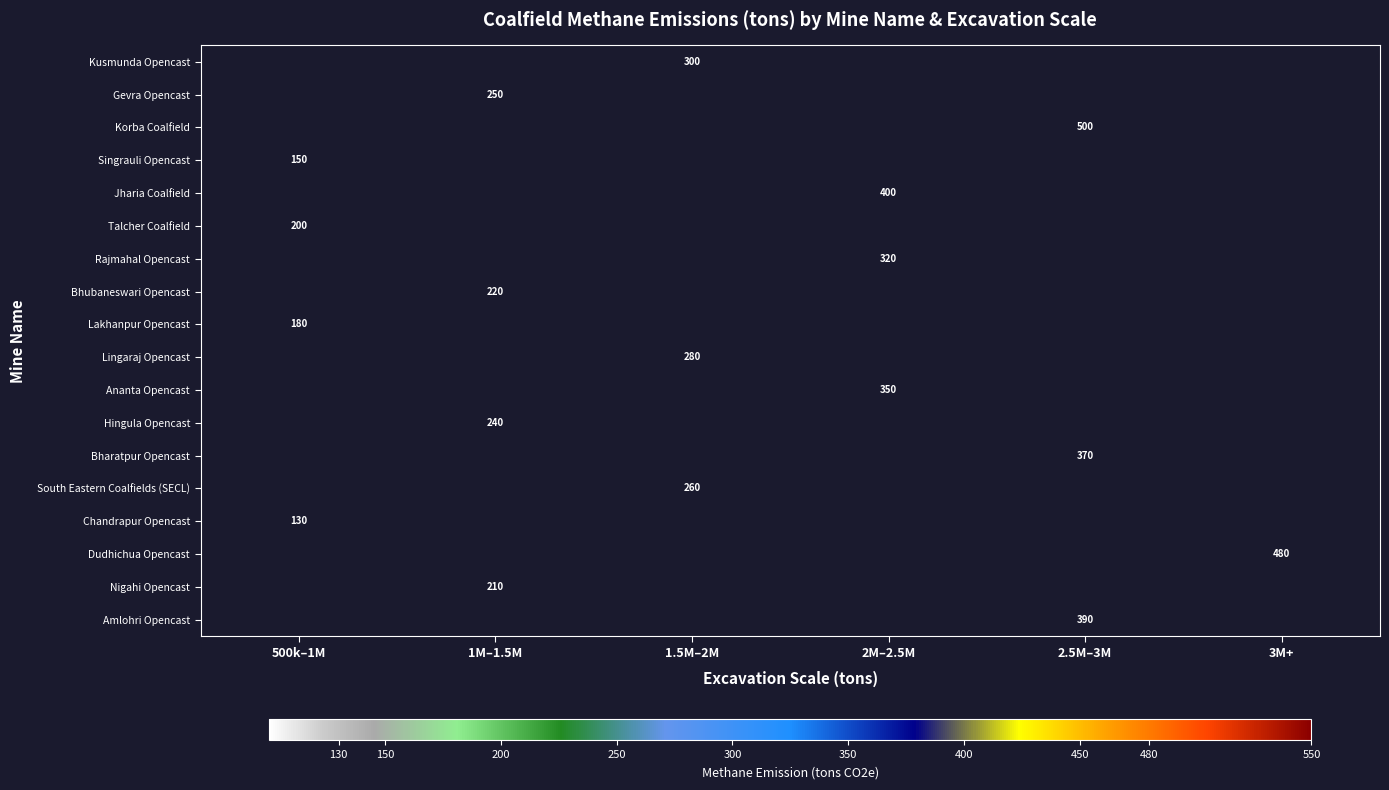

The Ananta Opencast series shows 350 at 2M–2.5M. True or false?

True